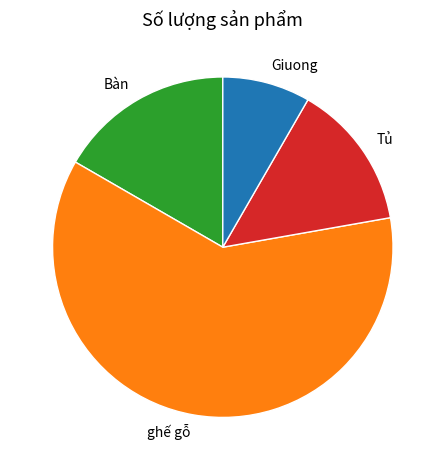

How many slices are in this pie chart?

4